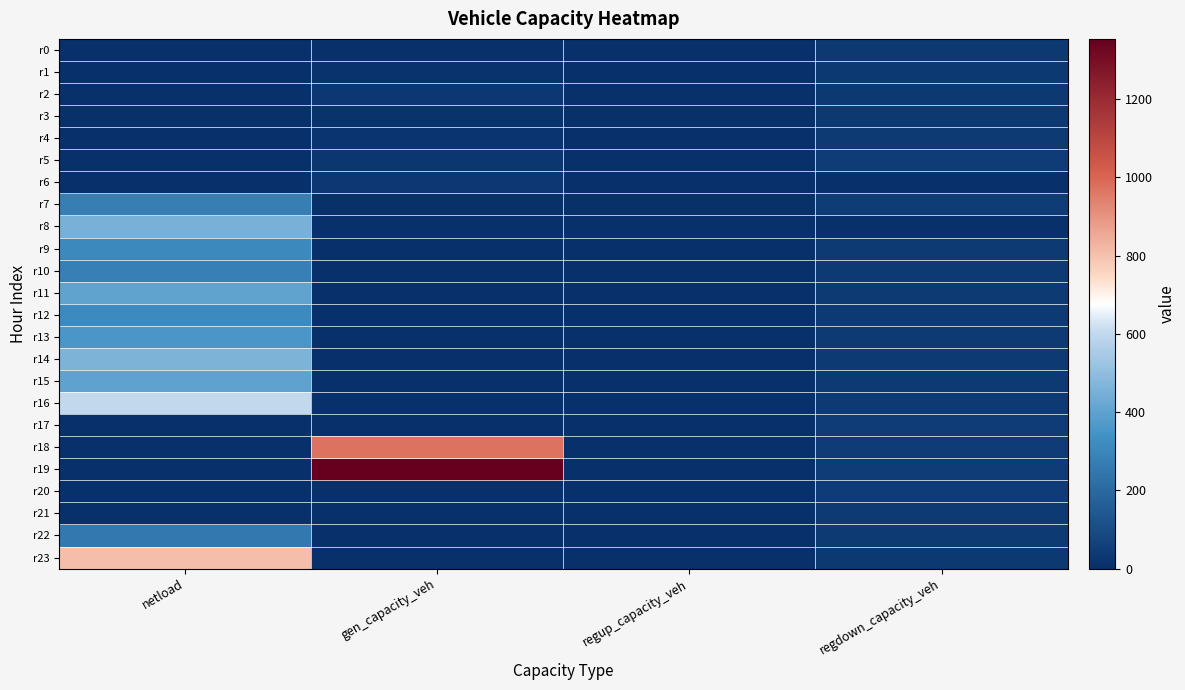

Reading right to left, extract all data points from this chart.

r0: regdown_capacity_veh=35.7	regup_capacity_veh=0.0	gen_capacity_veh=9.0	netload=0.0
r1: regdown_capacity_veh=34.9	regup_capacity_veh=0.0	gen_capacity_veh=15.4	netload=0.0
r2: regdown_capacity_veh=34.9	regup_capacity_veh=0.0	gen_capacity_veh=30.1	netload=0.0
r3: regdown_capacity_veh=36.0	regup_capacity_veh=0.0	gen_capacity_veh=15.1	netload=0.0
r4: regdown_capacity_veh=39.2	regup_capacity_veh=0.0	gen_capacity_veh=18.1	netload=0.0
r5: regdown_capacity_veh=44.0	regup_capacity_veh=0.0	gen_capacity_veh=24.1	netload=0.0
r6: regdown_capacity_veh=0.0	regup_capacity_veh=0.0	gen_capacity_veh=29.5	netload=0.0
r7: regdown_capacity_veh=44.2	regup_capacity_veh=0.0	gen_capacity_veh=0.0	netload=271.1
r8: regdown_capacity_veh=0.0	regup_capacity_veh=0.0	gen_capacity_veh=0.0	netload=451.3
r9: regdown_capacity_veh=39.8	regup_capacity_veh=0.0	gen_capacity_veh=0.0	netload=309.4
r10: regdown_capacity_veh=38.6	regup_capacity_veh=0.0	gen_capacity_veh=0.0	netload=280.2
r11: regdown_capacity_veh=37.5	regup_capacity_veh=0.0	gen_capacity_veh=0.0	netload=406.1
r12: regdown_capacity_veh=37.1	regup_capacity_veh=0.0	gen_capacity_veh=0.0	netload=315.4
r13: regdown_capacity_veh=37.1	regup_capacity_veh=0.0	gen_capacity_veh=0.0	netload=359.2
r14: regdown_capacity_veh=37.7	regup_capacity_veh=0.0	gen_capacity_veh=0.0	netload=460.4
r15: regdown_capacity_veh=38.4	regup_capacity_veh=0.0	gen_capacity_veh=0.0	netload=398.6
r16: regdown_capacity_veh=40.0	regup_capacity_veh=0.0	gen_capacity_veh=0.0	netload=598.0
r17: regdown_capacity_veh=43.0	regup_capacity_veh=0.0	gen_capacity_veh=0.0	netload=0.0
r18: regdown_capacity_veh=46.5	regup_capacity_veh=0.0	gen_capacity_veh=969.6	netload=0.0
r19: regdown_capacity_veh=46.6	regup_capacity_veh=0.0	gen_capacity_veh=1353.5	netload=0.0
r20: regdown_capacity_veh=44.7	regup_capacity_veh=0.0	gen_capacity_veh=0.0	netload=0.0
r21: regdown_capacity_veh=41.5	regup_capacity_veh=0.0	gen_capacity_veh=0.0	netload=0.0
r22: regdown_capacity_veh=38.7	regup_capacity_veh=0.0	gen_capacity_veh=0.0	netload=256.8
r23: regdown_capacity_veh=36.7	regup_capacity_veh=0.0	gen_capacity_veh=0.0	netload=808.0